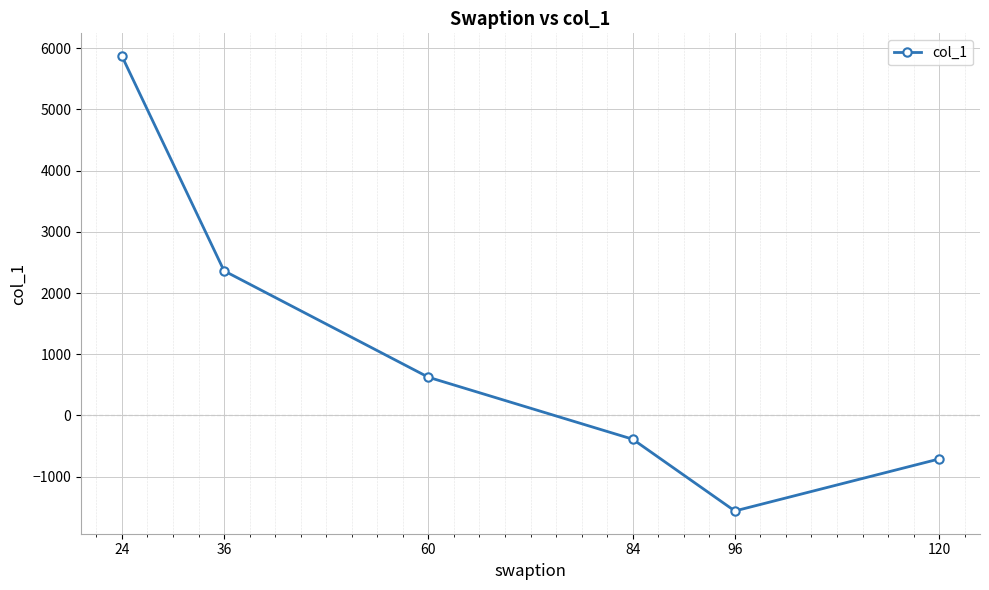

Reading left to right, list all the values displayed in this chart.

5872.0	2362.5	623.8	-389.1	-1562.1	-711.9